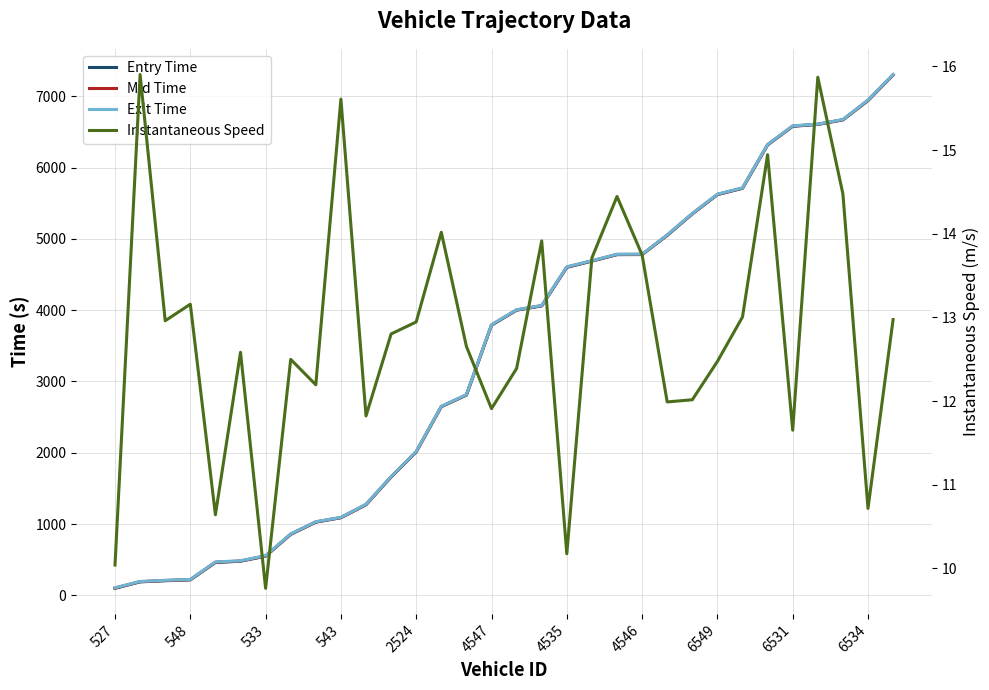

List the series in order of their peak value, highest first.

Exit Time, Mid Time, Entry Time, Instantaneous Speed